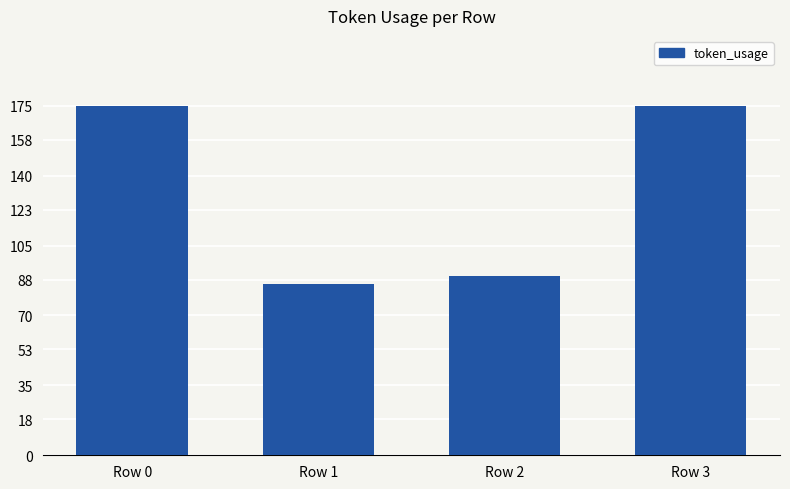

What is the approximate value at Row 2, to the nearest 5?

90